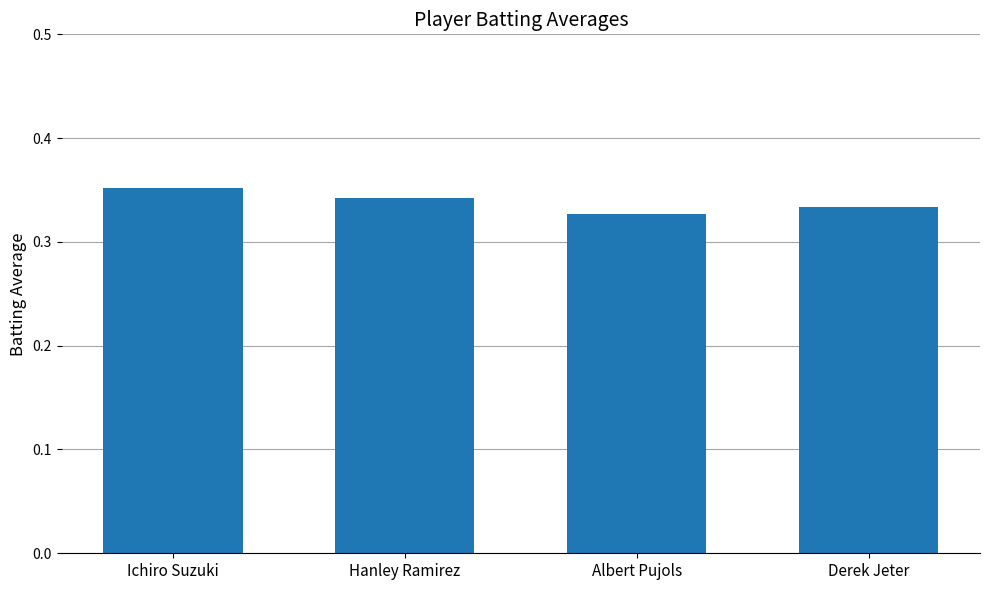

How many values are between 0 and 1?

4